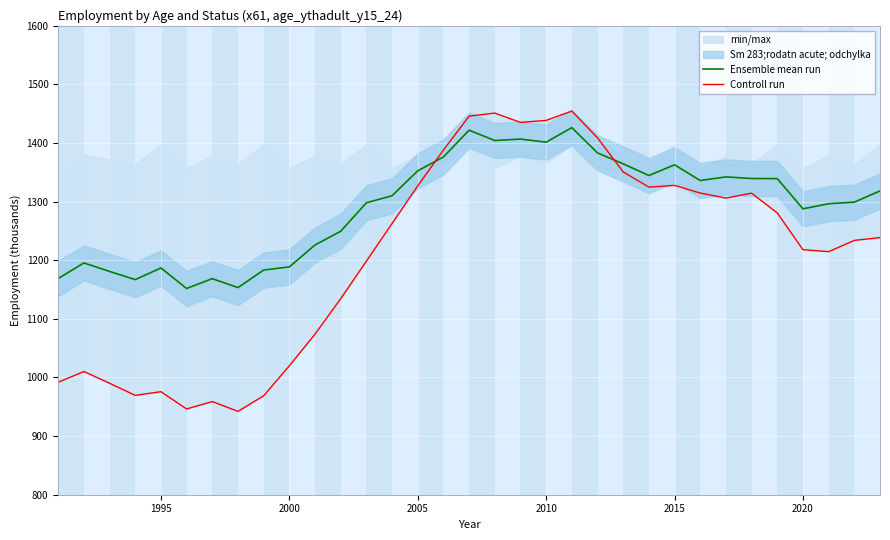

What is the maximum value for Ensemble mean run?

1426.3